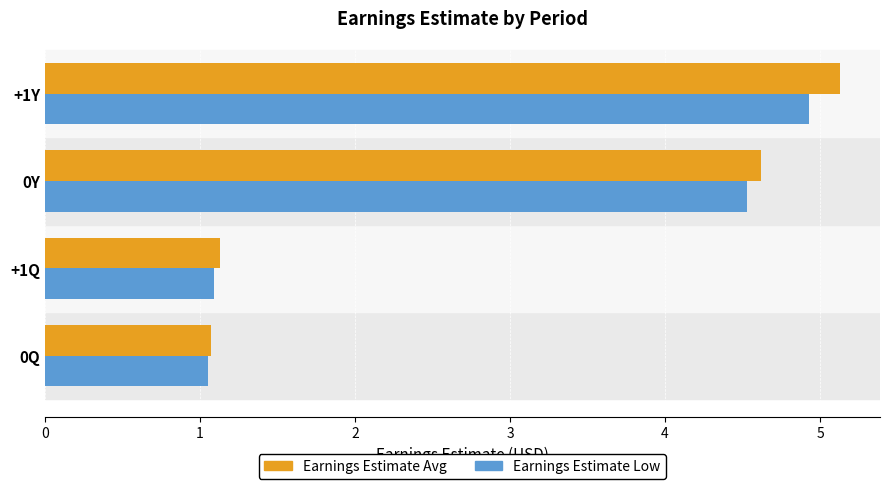

What is the minimum value shown in the chart?

1.1